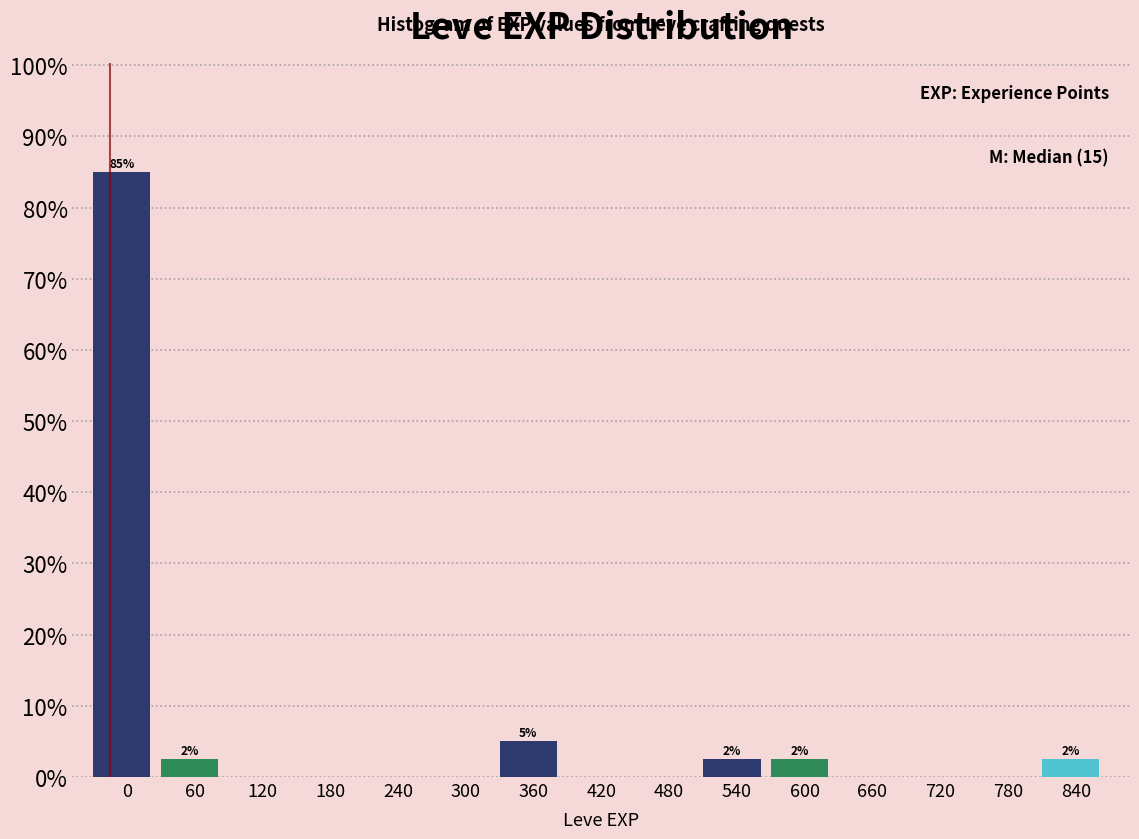

Reading left to right, list all the values displayed in this chart.

0=85.0	60=2.5	120=0.0	180=0.0	240=0.0	300=0.0	360=5.0	420=0.0	480=0.0	540=2.5	600=2.5	660=0.0	720=0.0	780=0.0	840=2.5